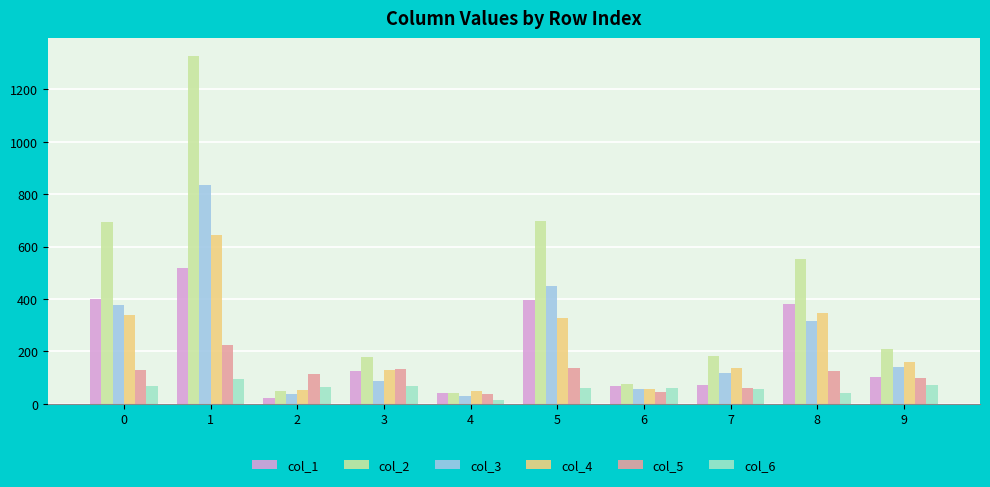

The value of col_5 at 7 is 62. True or false?

True